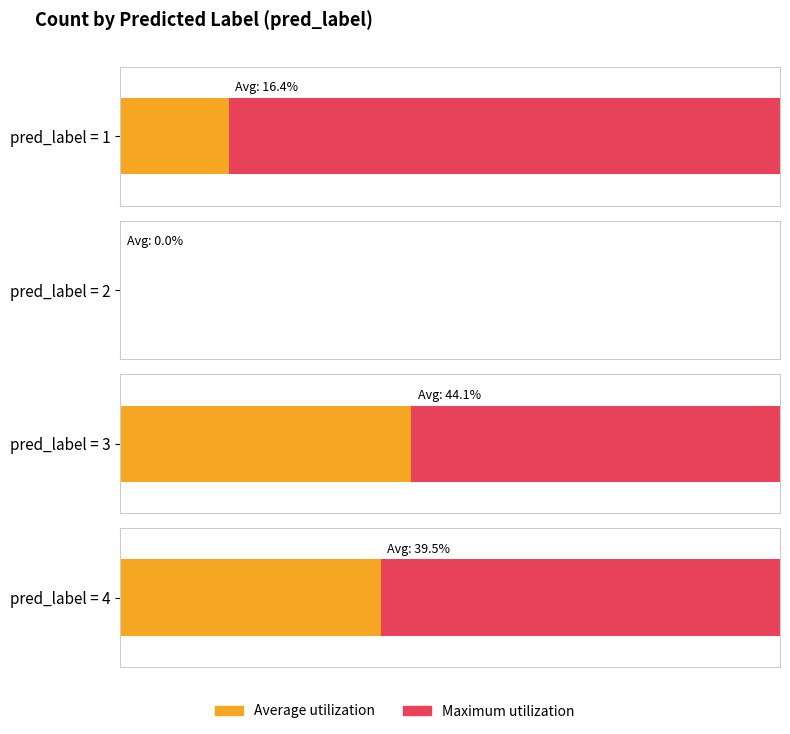

Are the bars grouped side by side (vs. stacked)?

No